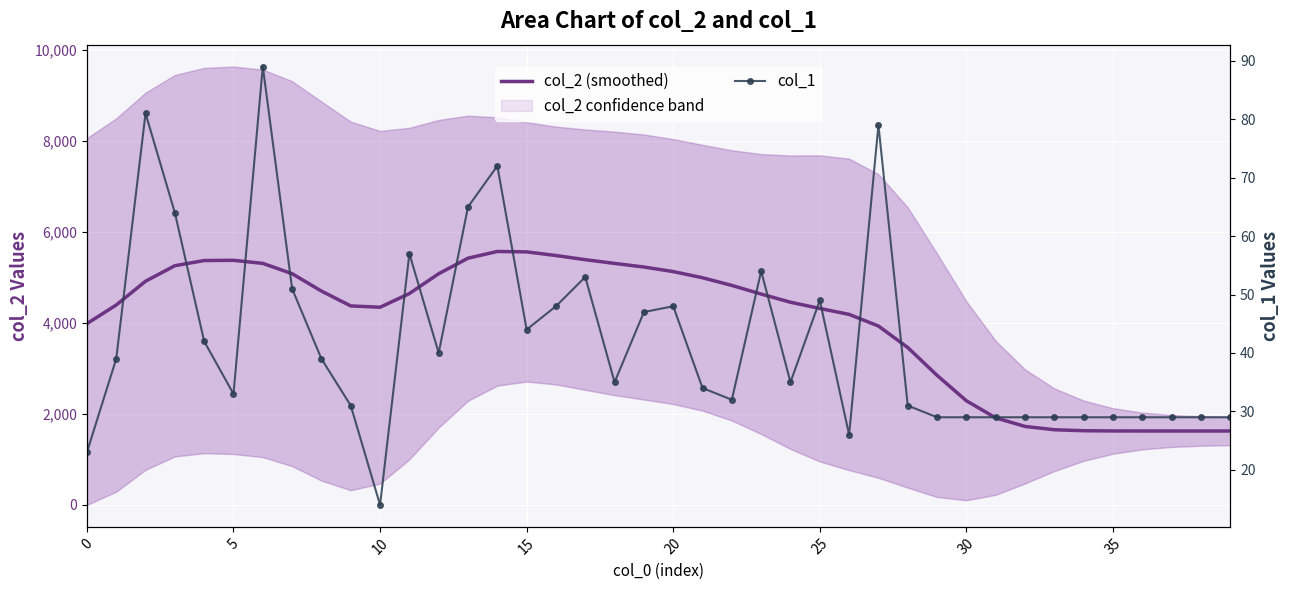

Reading right to left, what are all the values shown in this chart?

col_2 (smoothed): 1624.0	1624.0	1624.0	1624.1	1625.0	1630.0	1651.5	1724.1	1912.7	2287.2	2845.8	3456.5	3928.9	4184.4	4315.0	4451.2	4631.0	4820.5	4988.9	5124.3	5224.5	5303.9	5385.6	5477.1	5557.3	5566.0	5418.6	5077.4	4641.9	4341.3	4370.1	4696.5	5078.2	5304.5	5372.1	5367.0	5253.5	4912.6	4390.5	3981.0
col_1: 29.0	29.0	29.0	29.0	29.0	29.0	29.0	29.0	29.0	29.0	29.0	31.0	79.0	26.0	49.0	35.0	54.0	32.0	34.0	48.0	47.0	35.0	53.0	48.0	44.0	72.0	65.0	40.0	57.0	14.0	31.0	39.0	51.0	89.0	33.0	42.0	64.0	81.0	39.0	23.0